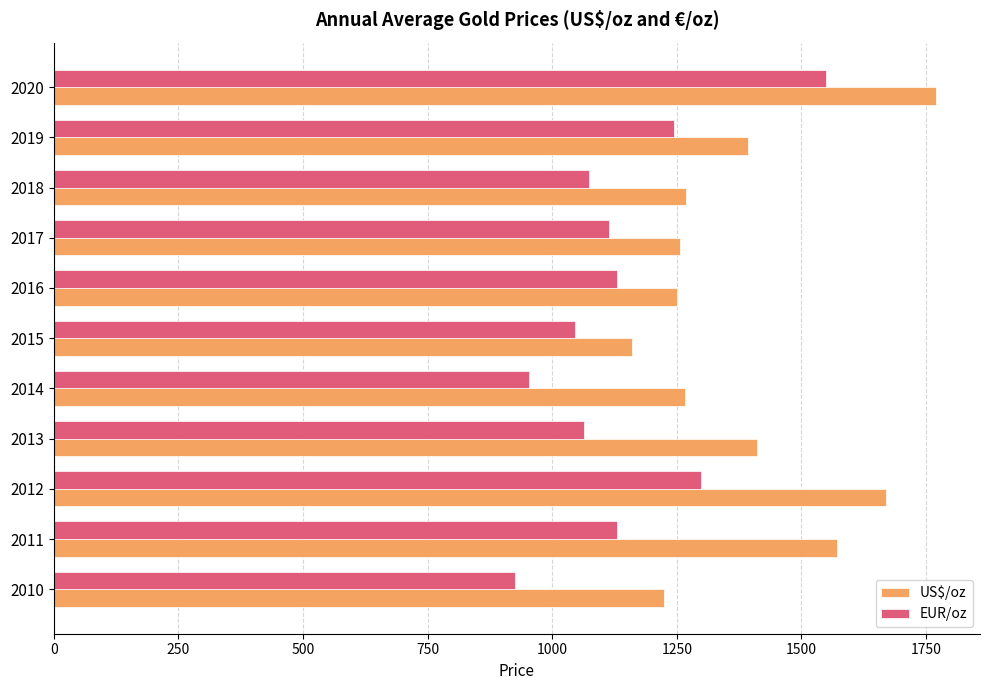

Which series has the largest total across all categories?

US$/oz